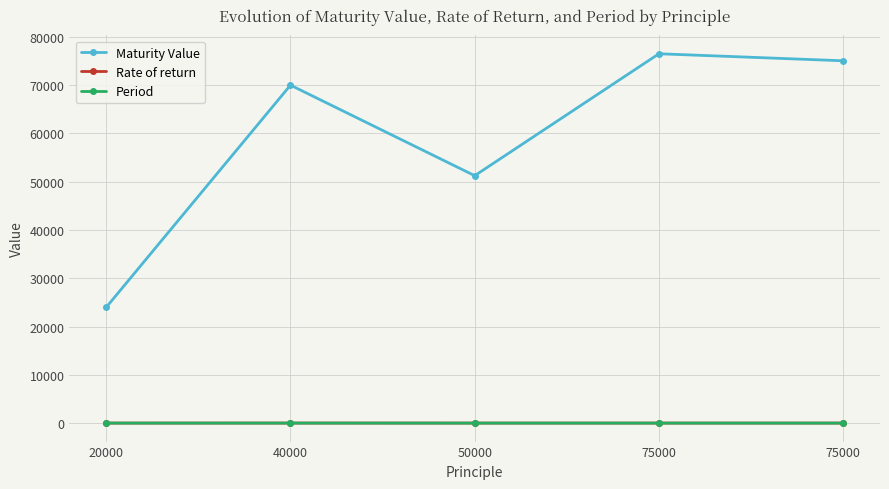

True or false: Maturity Value has more than 0 points higher than both neighbors.

True